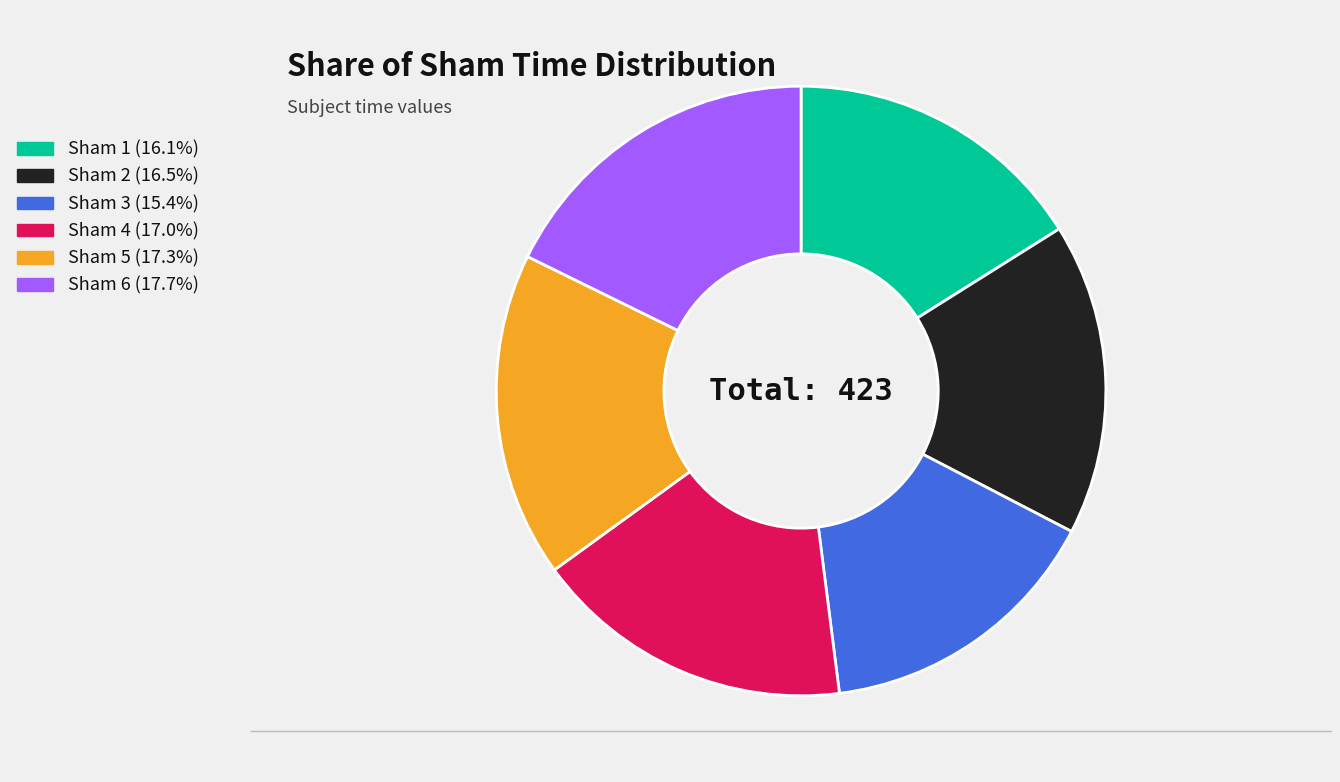

Is there a majority slice in this chart?

No